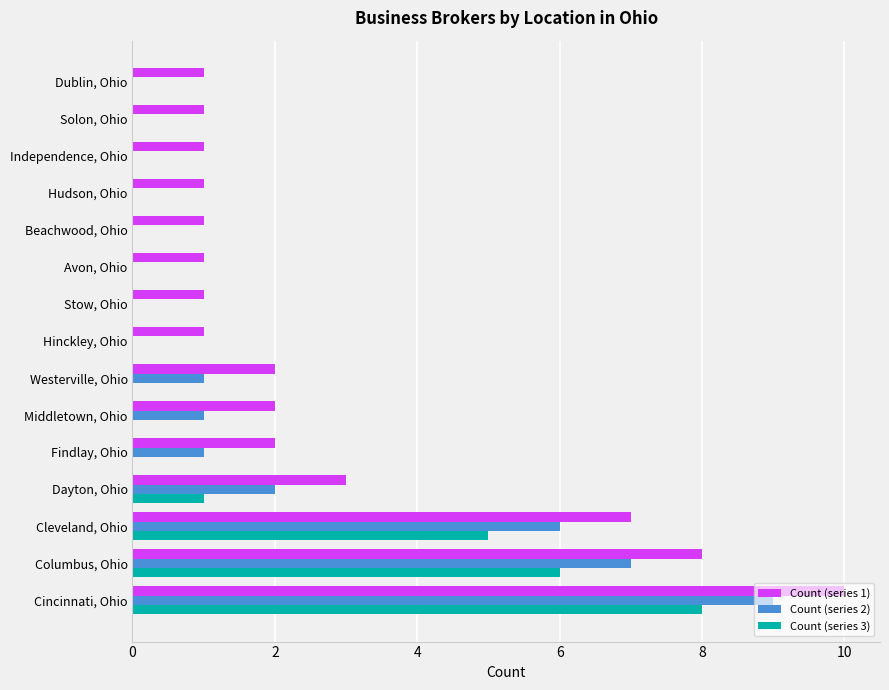

True or false: Count (series 2) has a value of 1 at Middletown, Ohio.

True